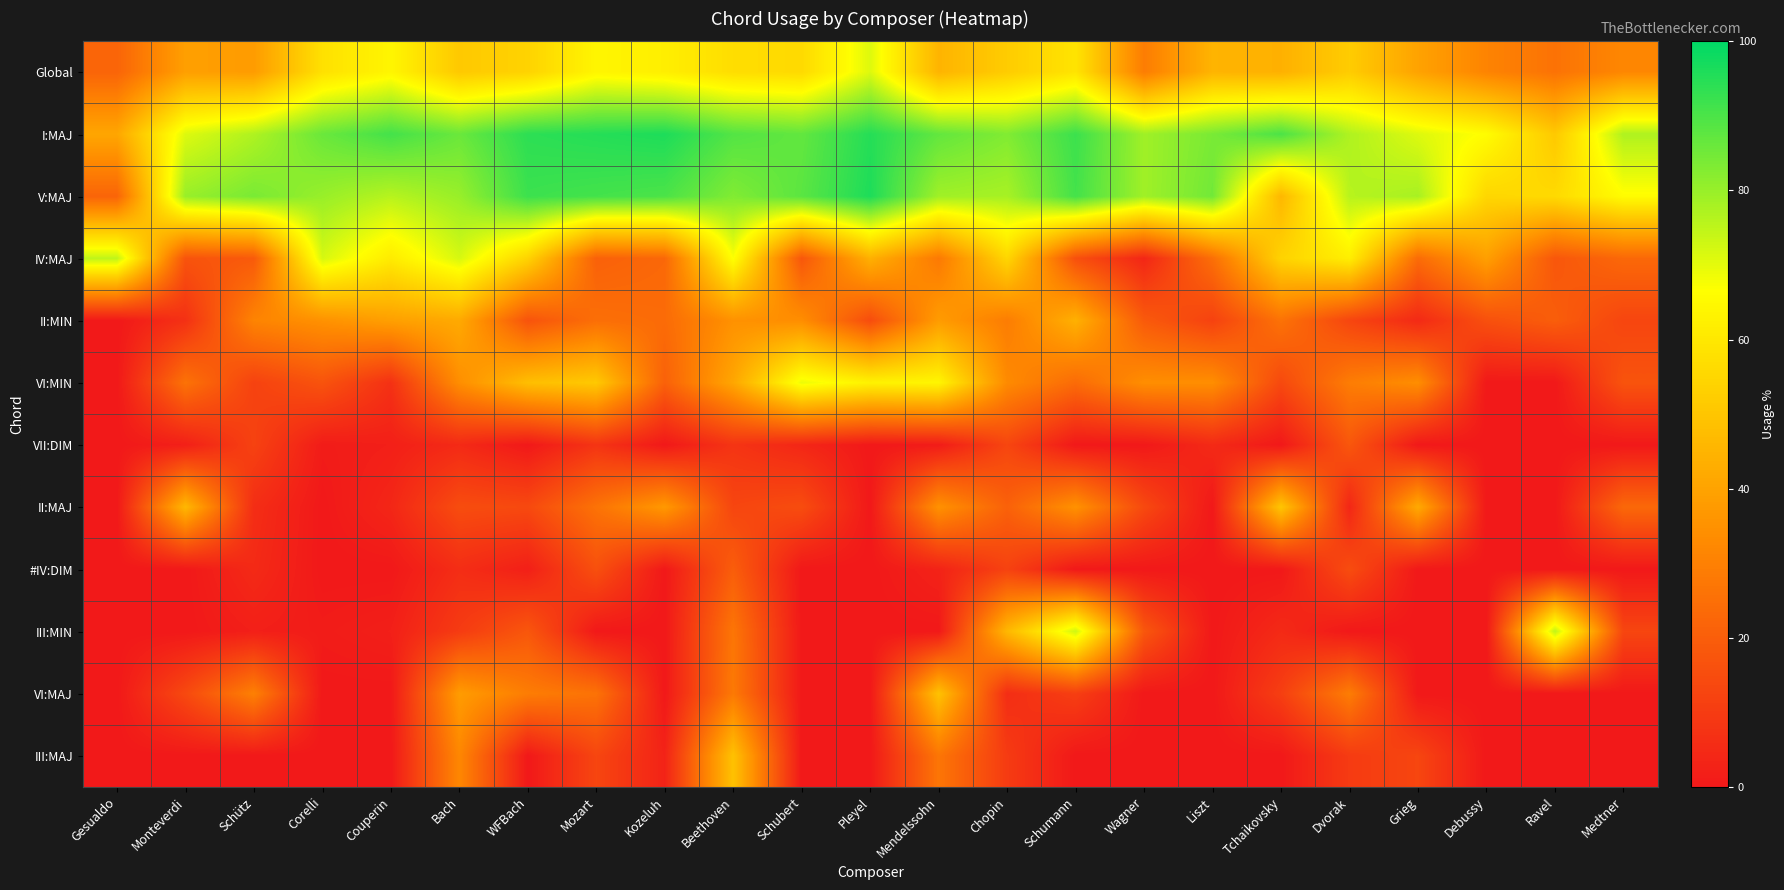

Reading right to left, list all the values displayed in this chart.

Global: Medtner=32	Ravel=26	Debussy=31	Grieg=40	Dvorak=52	Tchaikovsky=44	Liszt=45	Wagner=29	Schumann=59	Chopin=52	Mendelssohn=45	Pleyel=71	Schubert=56	Beethoven=57	Kozeluh=62	Mozart=64	WFBach=54	Bach=51	Couperin=64	Corelli=58	Schütz=38	Monteverdi=39	Gesualdo=22
I:MAJ: Medtner=77	Ravel=51	Debussy=66	Grieg=71	Dvorak=77	Tchaikovsky=90	Liszt=84	Wagner=79	Schumann=92	Chopin=83	Mendelssohn=87	Pleyel=95	Schubert=87	Beethoven=89	Kozeluh=96	Mozart=95	WFBach=94	Bach=86	Couperin=91	Corelli=86	Schütz=77	Monteverdi=71	Gesualdo=41
V:MAJ: Medtner=66	Ravel=56	Debussy=55	Grieg=78	Dvorak=76	Tchaikovsky=46	Liszt=85	Wagner=79	Schumann=91	Chopin=78	Mendelssohn=79	Pleyel=96	Schubert=88	Beethoven=83	Kozeluh=90	Mozart=91	WFBach=92	Bach=80	Couperin=76	Corelli=80	Schütz=84	Monteverdi=80	Gesualdo=22
IV:MAJ: Medtner=23	Ravel=18	Debussy=39	Grieg=24	Dvorak=62	Tchaikovsky=54	Liszt=25	Wagner=4	Schumann=16	Chopin=55	Mendelssohn=28	Pleyel=44	Schubert=18	Beethoven=67	Kozeluh=23	Mozart=21	WFBach=54	Bach=72	Couperin=61	Corelli=72	Schütz=19	Monteverdi=17	Gesualdo=75
II:MIN: Medtner=13	Ravel=20	Debussy=16	Grieg=5	Dvorak=13	Tchaikovsky=26	Liszt=12	Wagner=19	Schumann=44	Chopin=29	Mendelssohn=38	Pleyel=15	Schubert=34	Beethoven=35	Kozeluh=24	Mozart=25	WFBach=17	Bach=42	Couperin=39	Corelli=35	Schütz=31	Monteverdi=7	Gesualdo=0
VI:MIN: Medtner=17	Ravel=0	Debussy=0	Grieg=34	Dvorak=29	Tchaikovsky=14	Liszt=34	Wagner=34	Schumann=24	Chopin=33	Mendelssohn=64	Pleyel=63	Schubert=69	Beethoven=41	Kozeluh=21	Mozart=51	WFBach=48	Bach=34	Couperin=7	Corelli=17	Schütz=12	Monteverdi=26	Gesualdo=0
VII:DIM: Medtner=0	Ravel=0	Debussy=0	Grieg=0	Dvorak=18	Tchaikovsky=0	Liszt=5	Wagner=0	Schumann=0	Chopin=13	Mendelssohn=1	Pleyel=0	Schubert=4	Beethoven=8	Kozeluh=0	Mozart=8	WFBach=0	Bach=5	Couperin=2	Corelli=1	Schütz=12	Monteverdi=2	Gesualdo=0
II:MAJ: Medtner=23	Ravel=0	Debussy=0	Grieg=42	Dvorak=4	Tchaikovsky=50	Liszt=0	Wagner=14	Schumann=35	Chopin=21	Mendelssohn=35	Pleyel=0	Schubert=15	Beethoven=13	Kozeluh=37	Mozart=26	WFBach=14	Bach=15	Couperin=4	Corelli=0	Schütz=6	Monteverdi=46	Gesualdo=0
#IV:DIM: Medtner=0	Ravel=0	Debussy=0	Grieg=0	Dvorak=15	Tchaikovsky=0	Liszt=0	Wagner=0	Schumann=0	Chopin=12	Mendelssohn=3	Pleyel=0	Schubert=0	Beethoven=20	Kozeluh=0	Mozart=16	WFBach=2	Bach=6	Couperin=0	Corelli=0	Schütz=5	Monteverdi=0	Gesualdo=0
III:MIN: Medtner=13	Ravel=75	Debussy=0	Grieg=0	Dvorak=0	Tchaikovsky=5	Liszt=0	Wagner=18	Schumann=73	Chopin=46	Mendelssohn=0	Pleyel=0	Schubert=0	Beethoven=27	Kozeluh=0	Mozart=0	WFBach=18	Bach=10	Couperin=2	Corelli=1	Schütz=2	Monteverdi=0	Gesualdo=0
VI:MAJ: Medtner=0	Ravel=0	Debussy=0	Grieg=0	Dvorak=29	Tchaikovsky=11	Liszt=0	Wagner=0	Schumann=11	Chopin=6	Mendelssohn=49	Pleyel=0	Schubert=0	Beethoven=28	Kozeluh=0	Mozart=26	WFBach=29	Bach=38	Couperin=0	Corelli=0	Schütz=30	Monteverdi=14	Gesualdo=0
III:MAJ: Medtner=0	Ravel=0	Debussy=0	Grieg=13	Dvorak=10	Tchaikovsky=0	Liszt=0	Wagner=0	Schumann=0	Chopin=10	Mendelssohn=27	Pleyel=0	Schubert=0	Beethoven=49	Kozeluh=3	Mozart=13	WFBach=0	Bach=32	Couperin=0	Corelli=0	Schütz=0	Monteverdi=0	Gesualdo=0